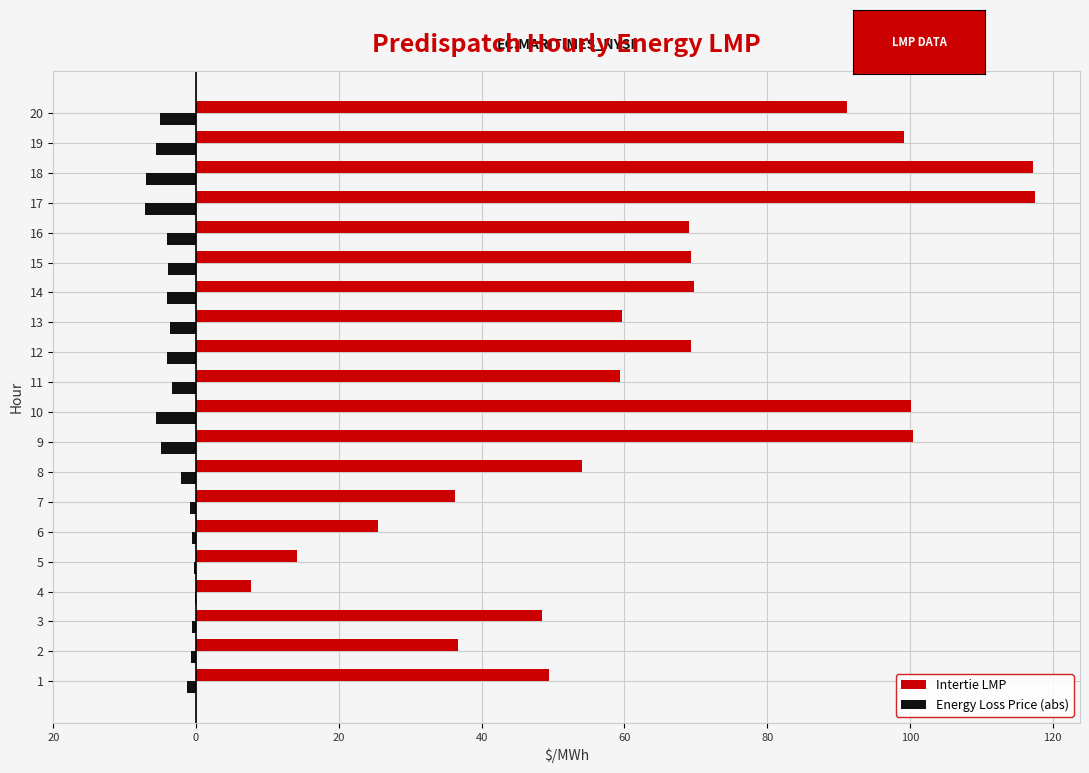

What are all the series names shown in the legend?

Intertie LMP, Energy Loss Price (abs)